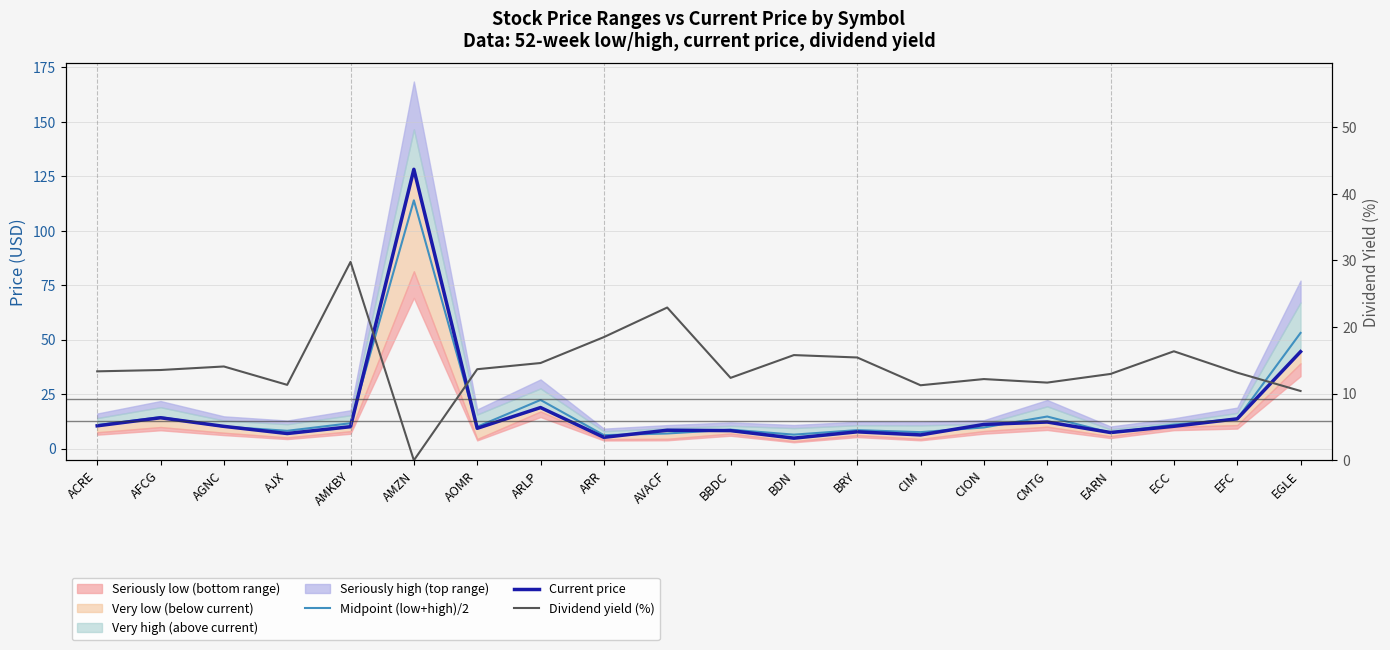

What is the value of the Midpoint (low+high)/2 point at the 15th from the left?

9.7